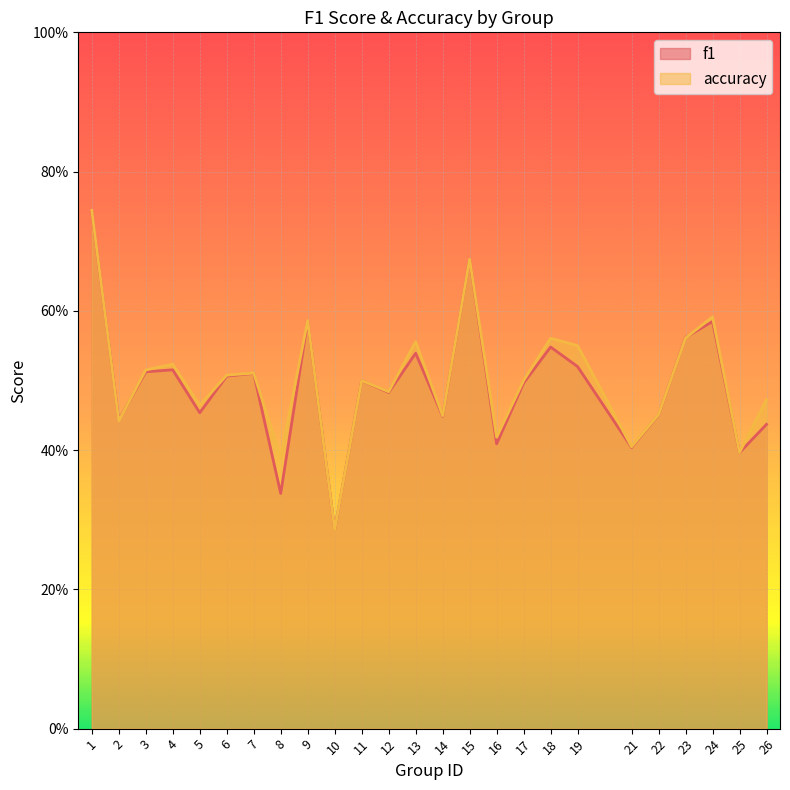

Where is f1 nearest to the value 0?

10